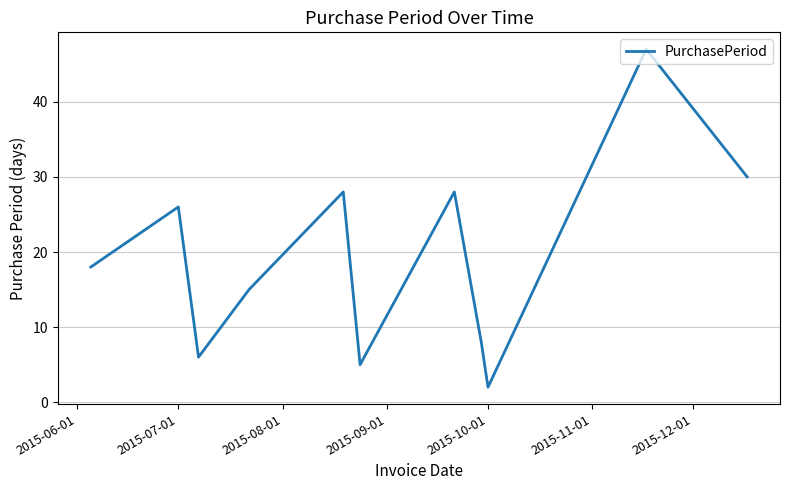

What is the greatest value displayed?

47